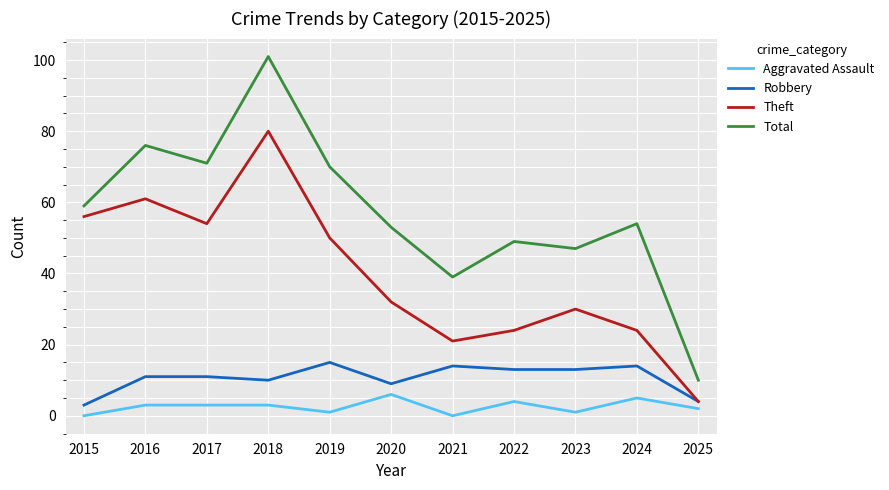

Which series has the largest range (max minus min)?

Total